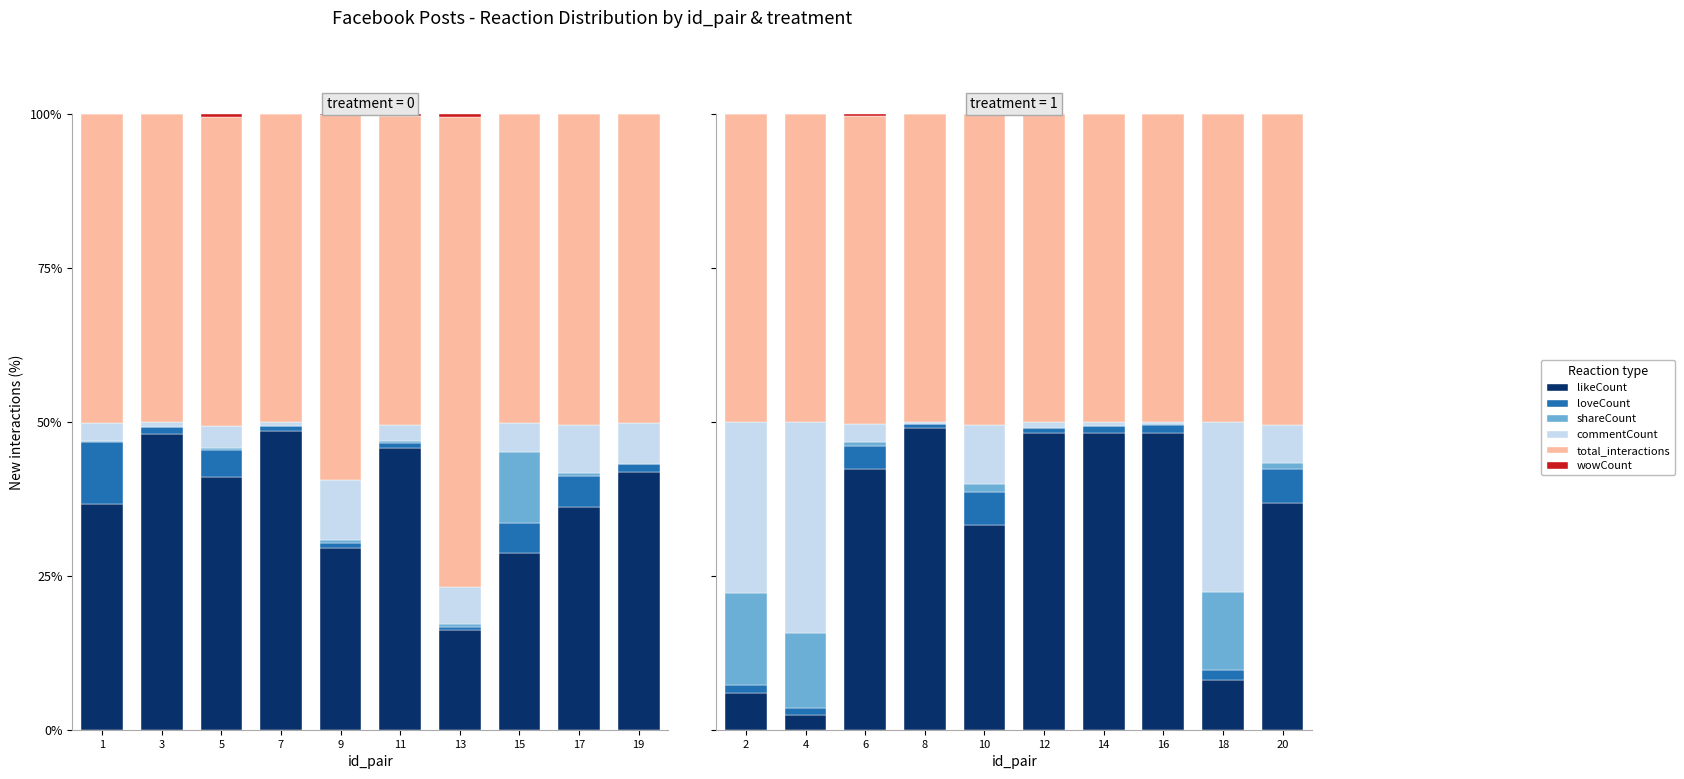

Between 2 and 20, which is larger?

20